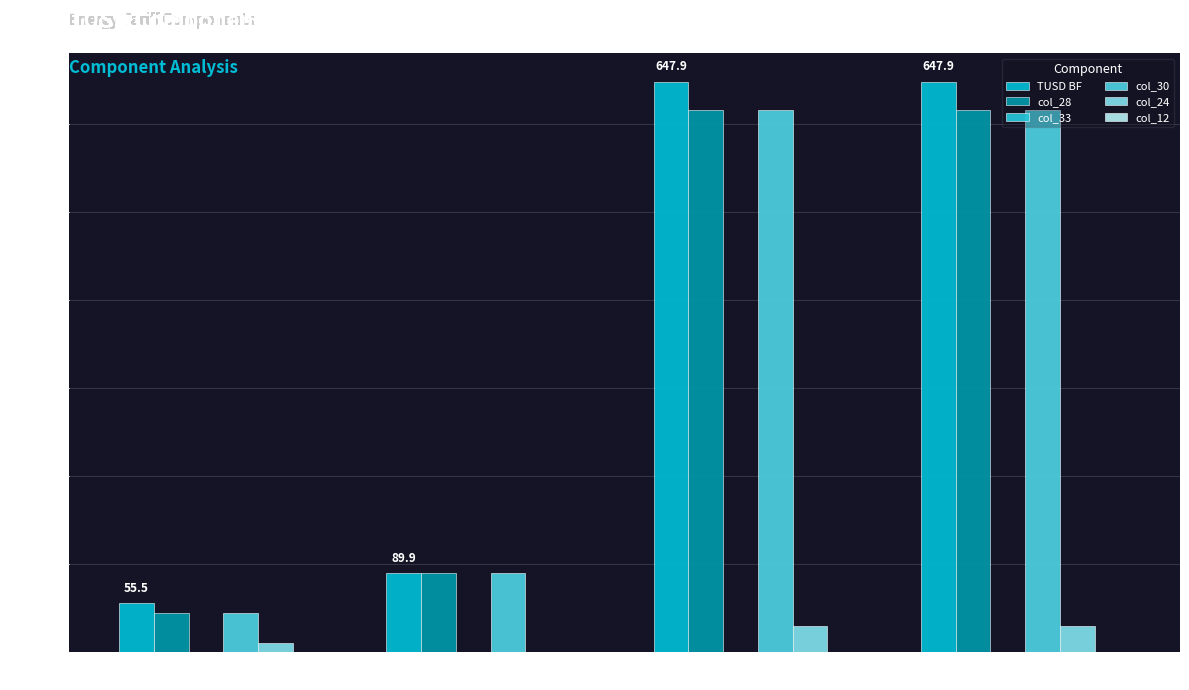

Is it true that col_30 equals 615.8 at B1?

True